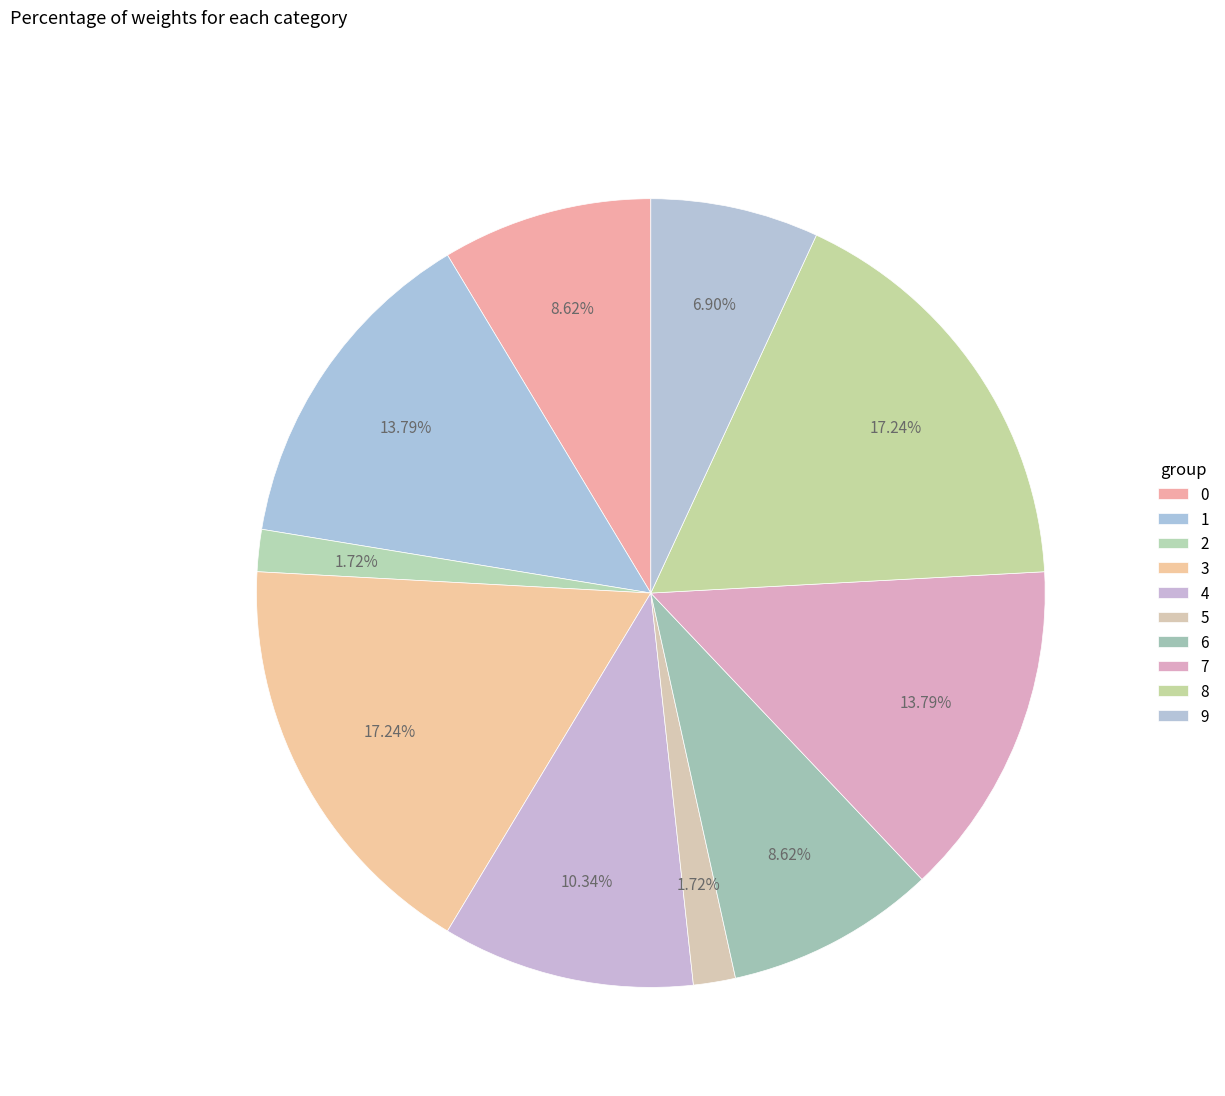

How many slices are in this pie chart?

10